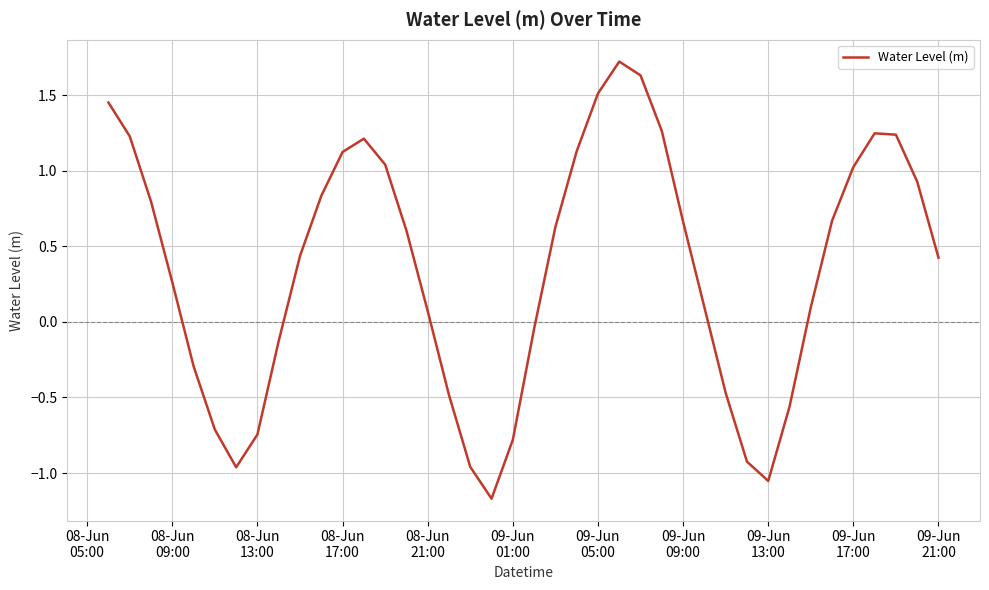

What is the maximum value shown in the chart?

1.7